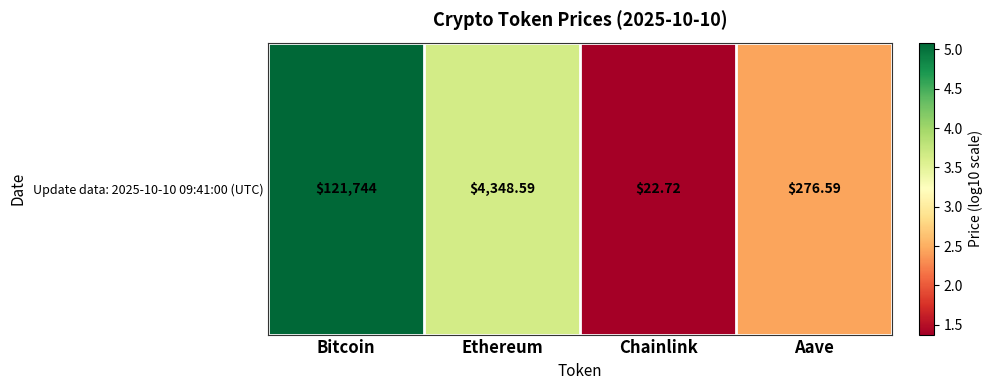

At which label is the value closest to 3?

Aave